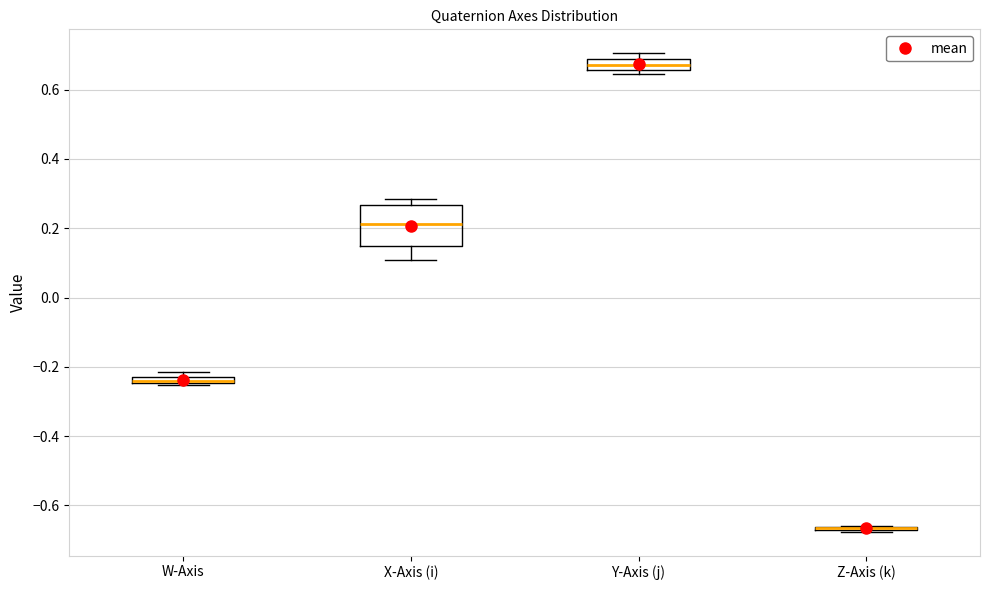

Comparing the boxes themselves (not the whiskers), which one is the tallest?

X-Axis (i)